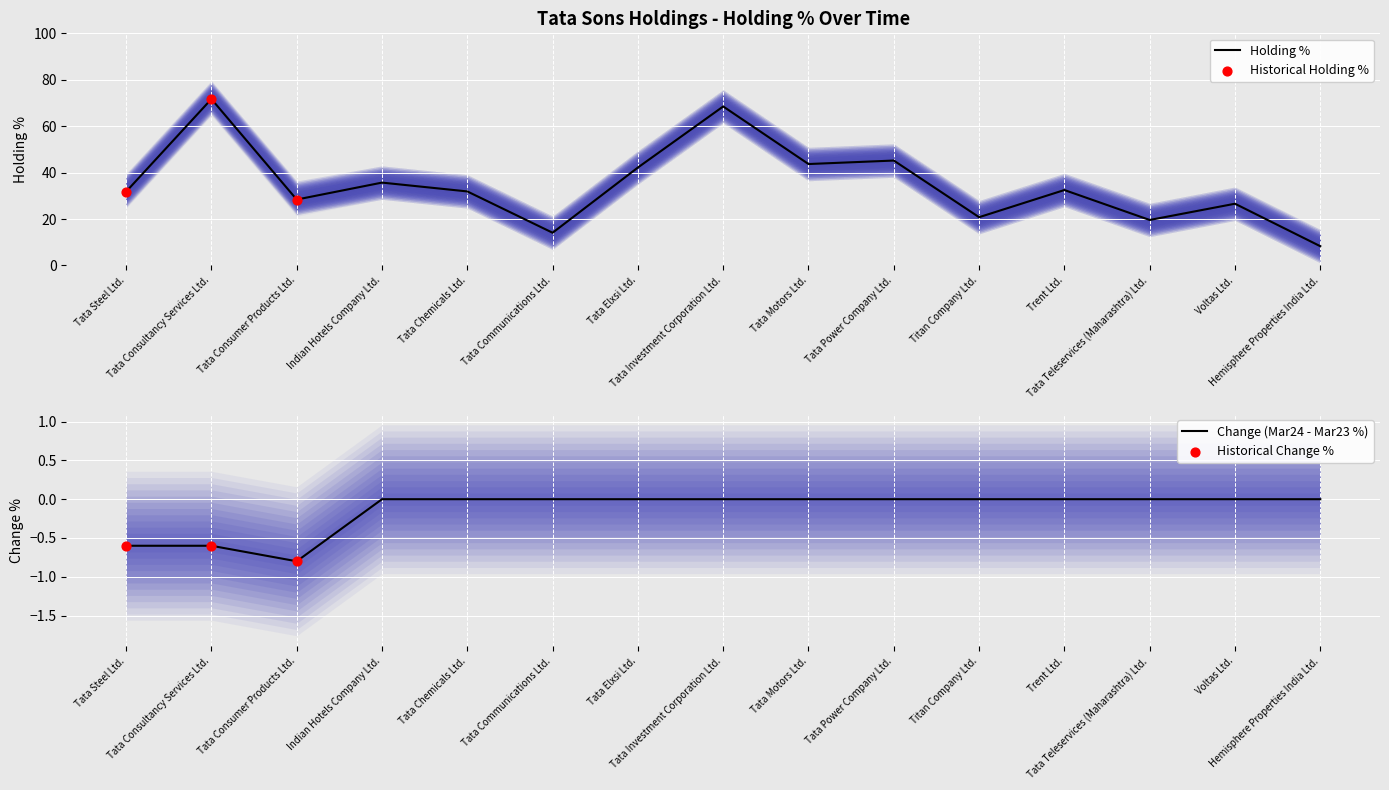

At which category is the sum across all series the highest?

Tata Consultancy Services Ltd.